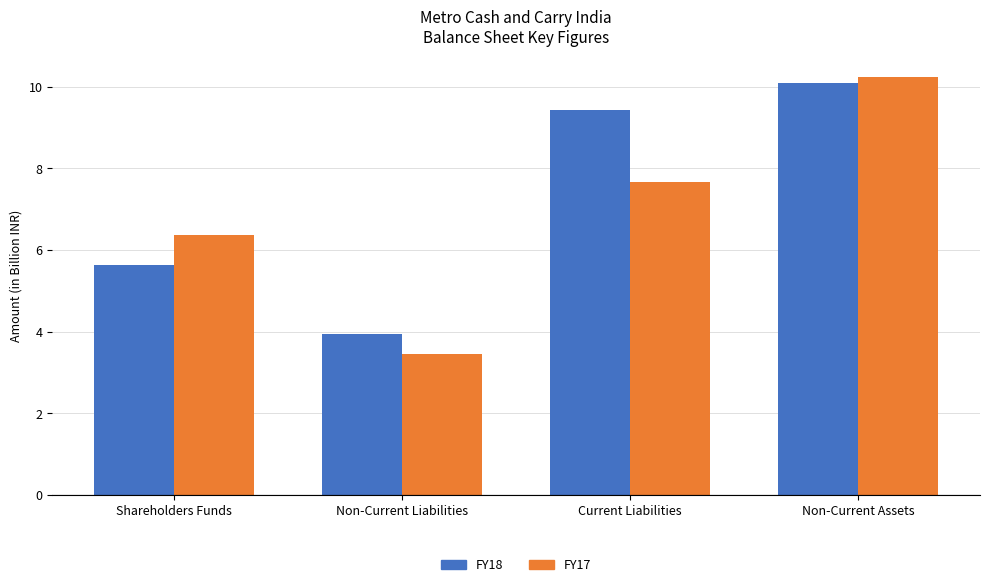

Is the value of FY18 at Non-Current Assets greater than the value of FY17 at Non-Current Assets?

No